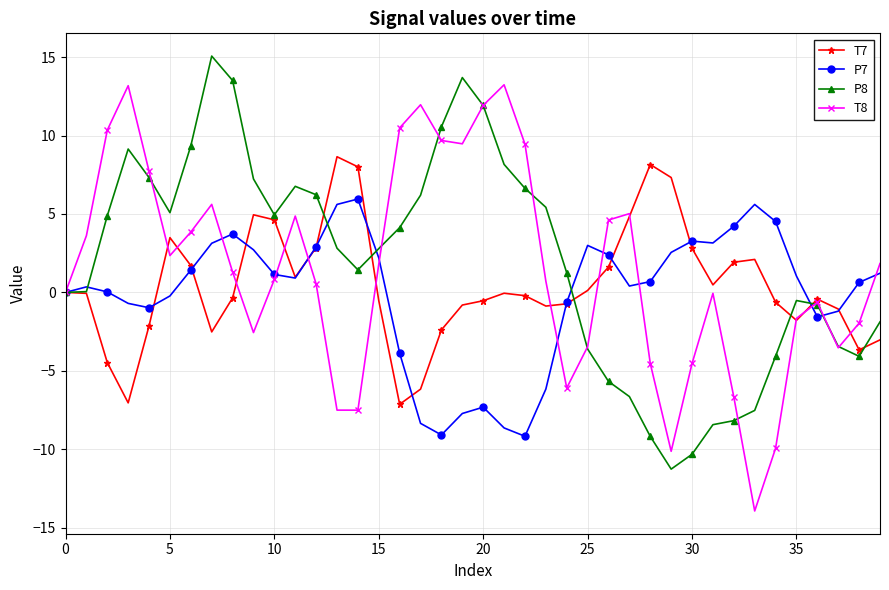

What is the lowest value of the P7 series?

-9.2